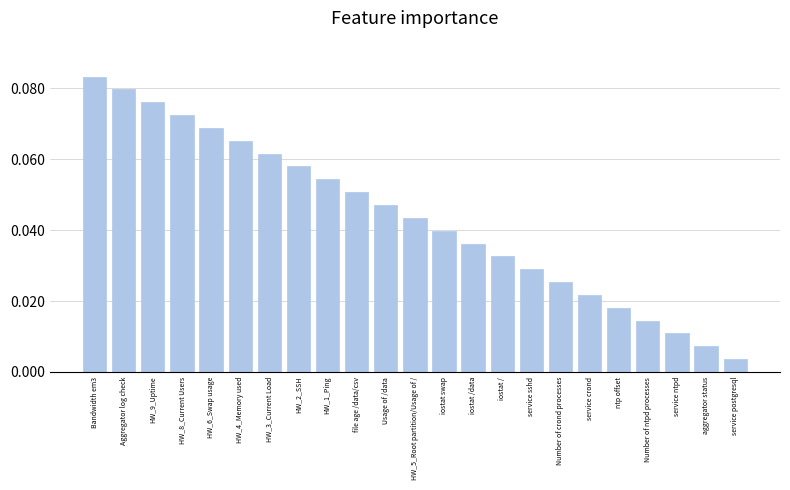

Rank the categories by value from highest to lowest.

Bandwidth em3, Aggregator log check, HW_9_Uptime, HW_8_Current Users, HW_6_Swap usage, HW_4_Memory used, HW_3_Current Load, HW_2_SSH, HW_1_Ping, file age /data/csv, Usage of /data, HW_5_Root partition/Usage of /, iostat swap, iostat /data, iostat /, service sshd, Number of crond processes, service crond, ntp offset, Number of ntpd processes, service ntpd, aggregator status, service postgresql